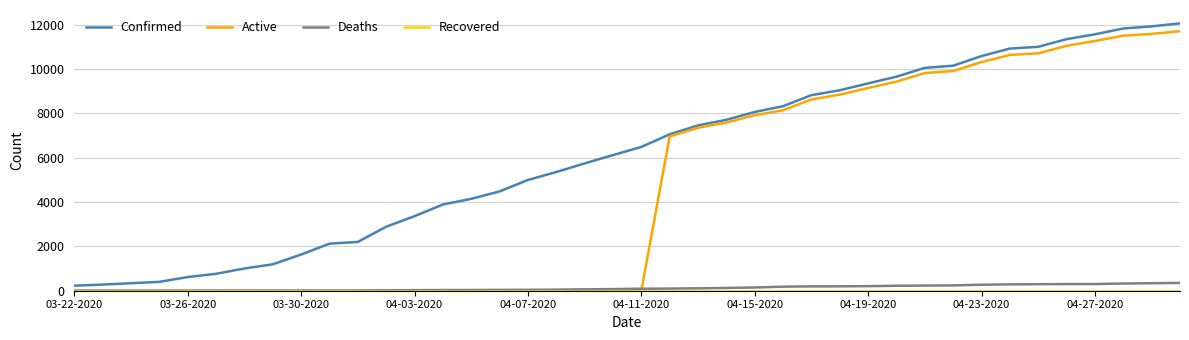

What is the maximum value for Active?

11711